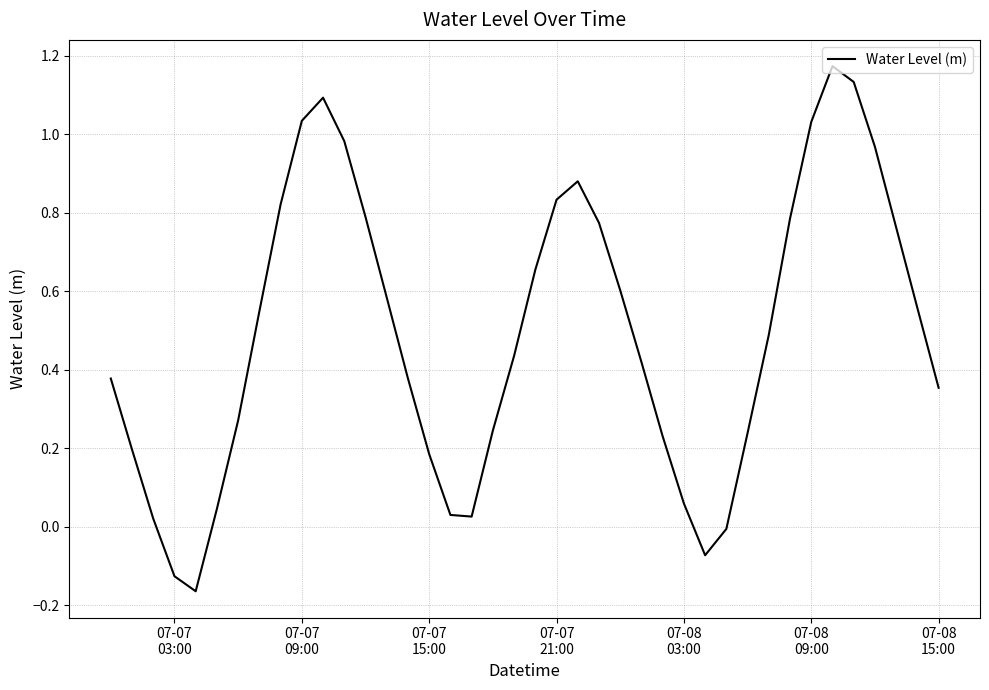

What is the difference between the maximum and minimum values?

1.3